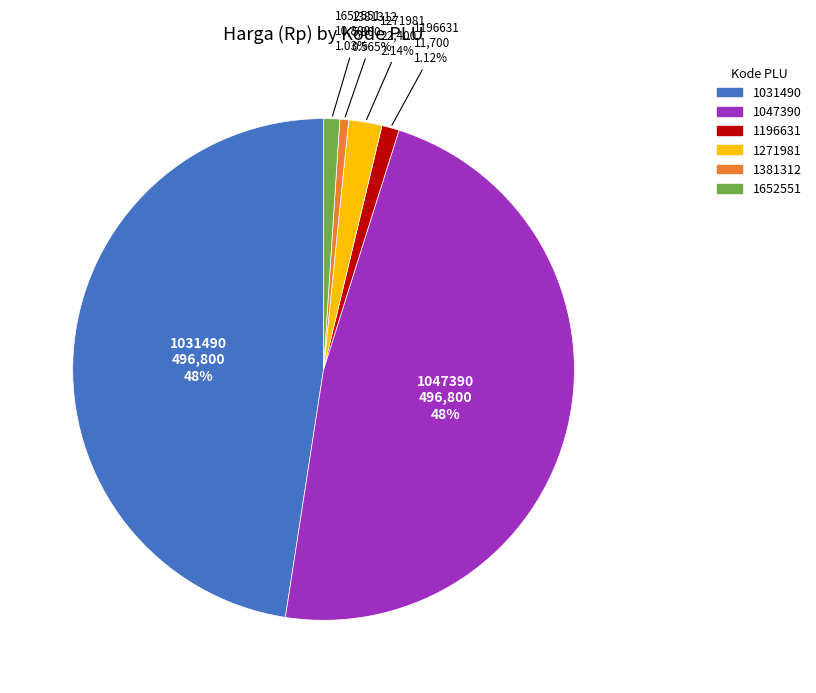

What is the ratio of the value at 1381312 to the value at 1652551?

0.5